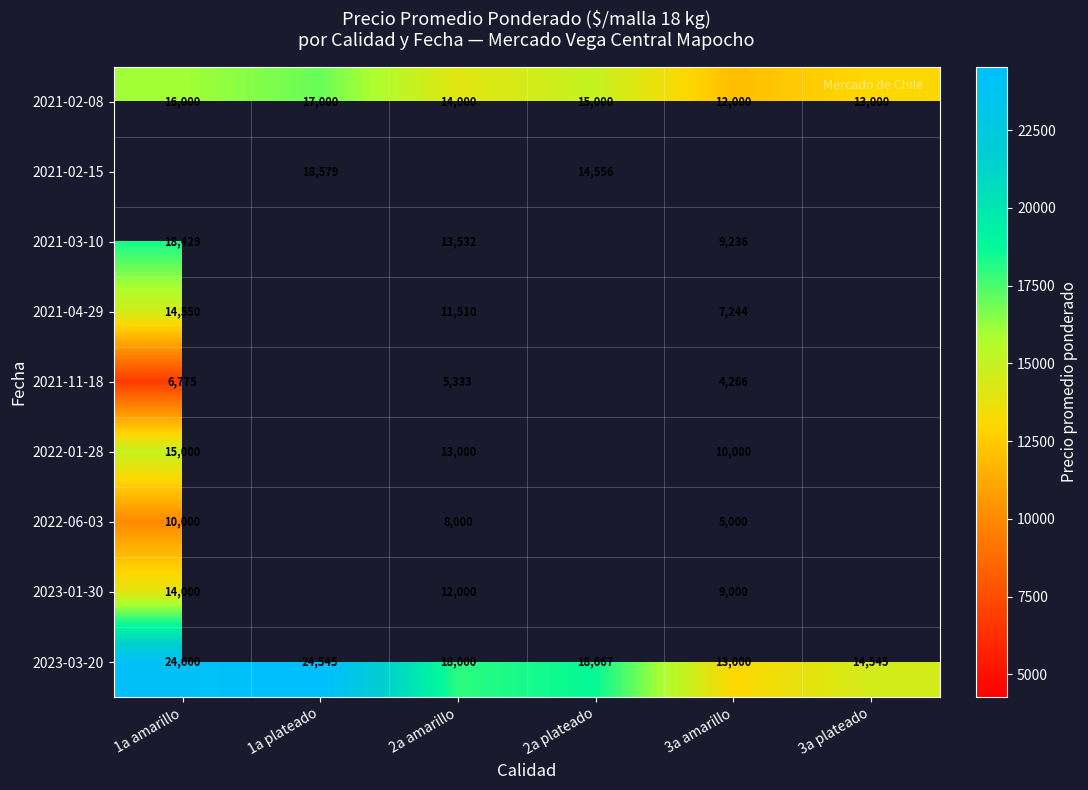

How many data points in 2023-03-20 are less than 18667?

3